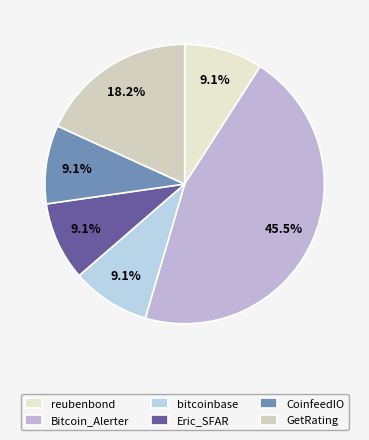

The bitcoinbase slice represents 15% of the pie. True or false?

False